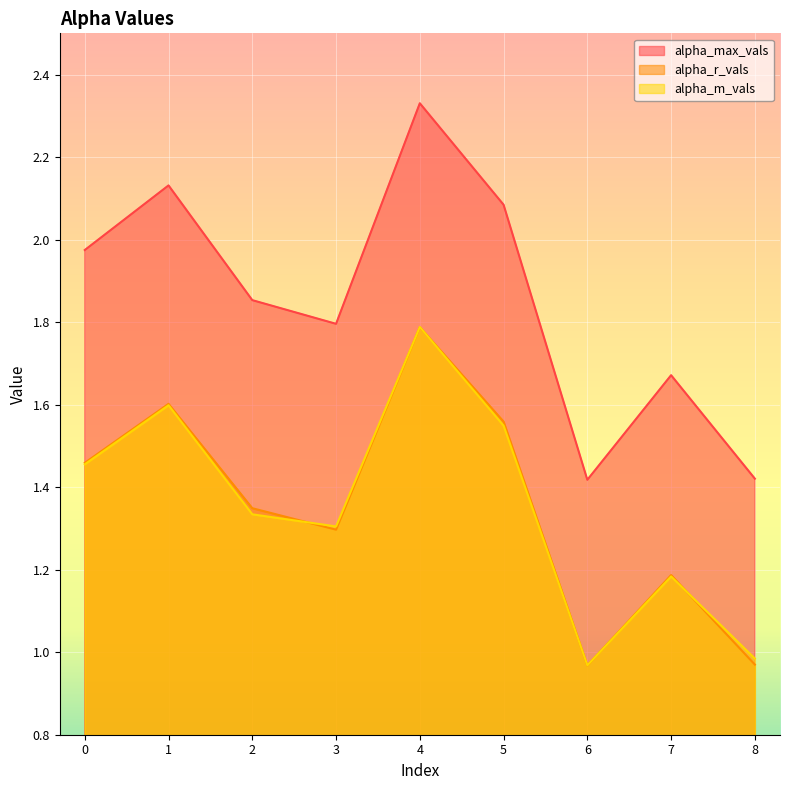

What is the sum of all alpha_max_vals values?

16.7